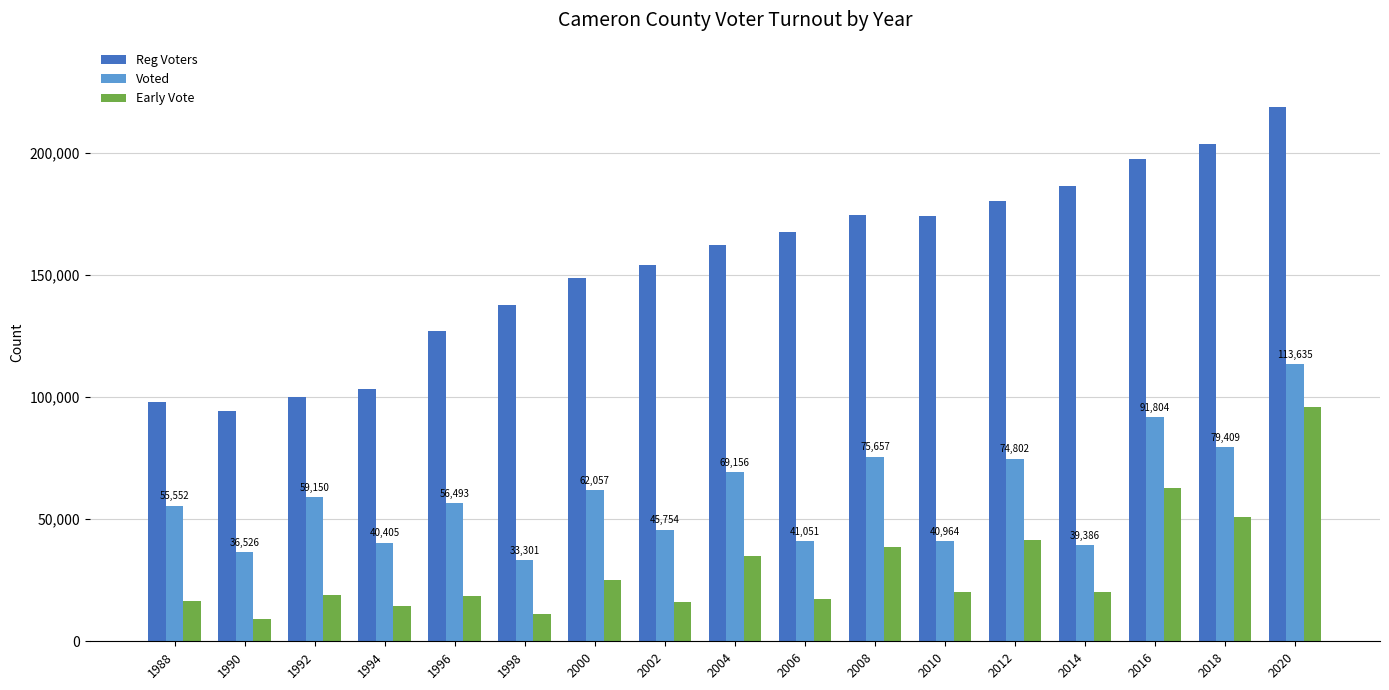

What is the sum of all Early Vote values?

512409